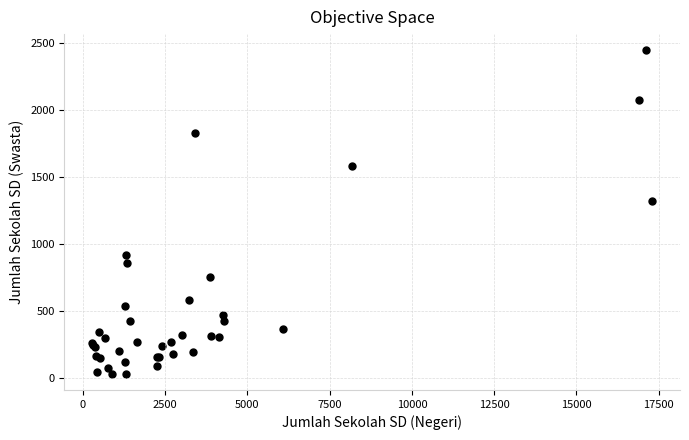

What Y value in the scatter plot is closest to 1240?

1320